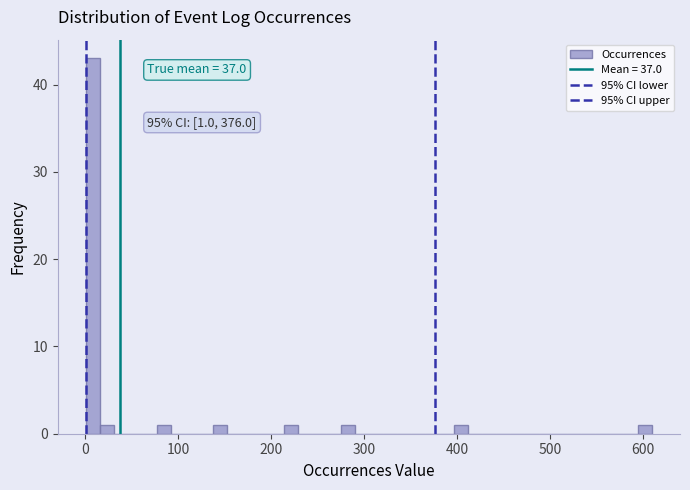

Around what value on the x-axis is the tallest bar? Give the approximate position of its centre, as read against the axis.

10